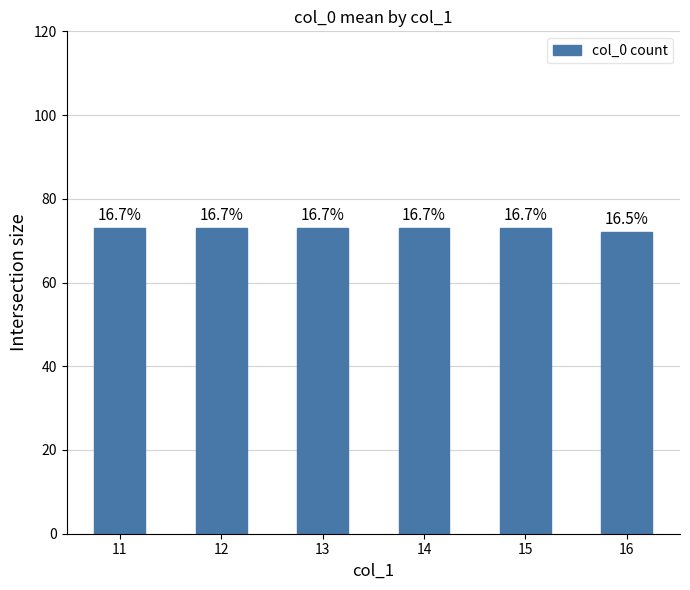

Are the bars horizontal?

No